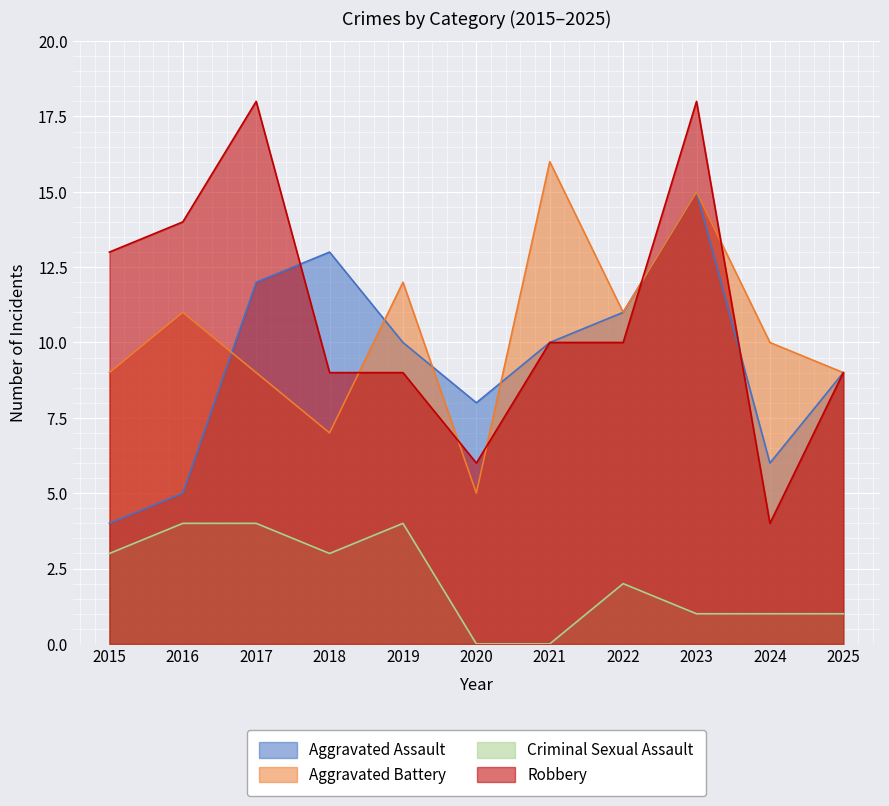

Reading left to right, extract all data points from this chart.

Aggravated Assault: 2015=4	2016=5	2017=12	2018=13	2019=10	2020=8	2021=10	2022=11	2023=15	2024=6	2025=9
Aggravated Battery: 2015=9	2016=11	2017=9	2018=7	2019=12	2020=5	2021=16	2022=11	2023=15	2024=10	2025=9
Criminal Sexual Assault: 2015=3	2016=4	2017=4	2018=3	2019=4	2020=0	2021=0	2022=2	2023=1	2024=1	2025=1
Robbery: 2015=13	2016=14	2017=18	2018=9	2019=9	2020=6	2021=10	2022=10	2023=18	2024=4	2025=9